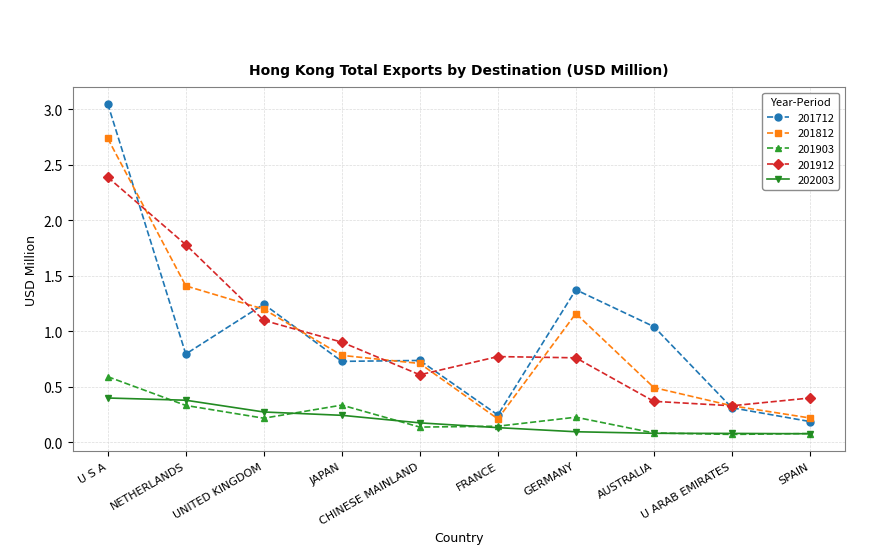

True or false: 201812 and 201712 intersect in this chart.

True